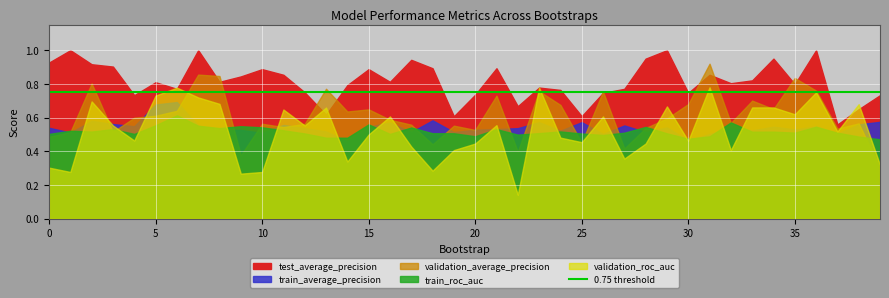

Rank the categories by validation_average_precision value from lowest to highest.

39, 9, 22, 27, 18, 25, 0, 1, 3, 20, 37, 28, 11, 19, 17, 12, 10, 38, 32, 16, 29, 4, 5, 14, 6, 15, 34, 24, 30, 33, 21, 26, 23, 36, 13, 2, 35, 8, 7, 31